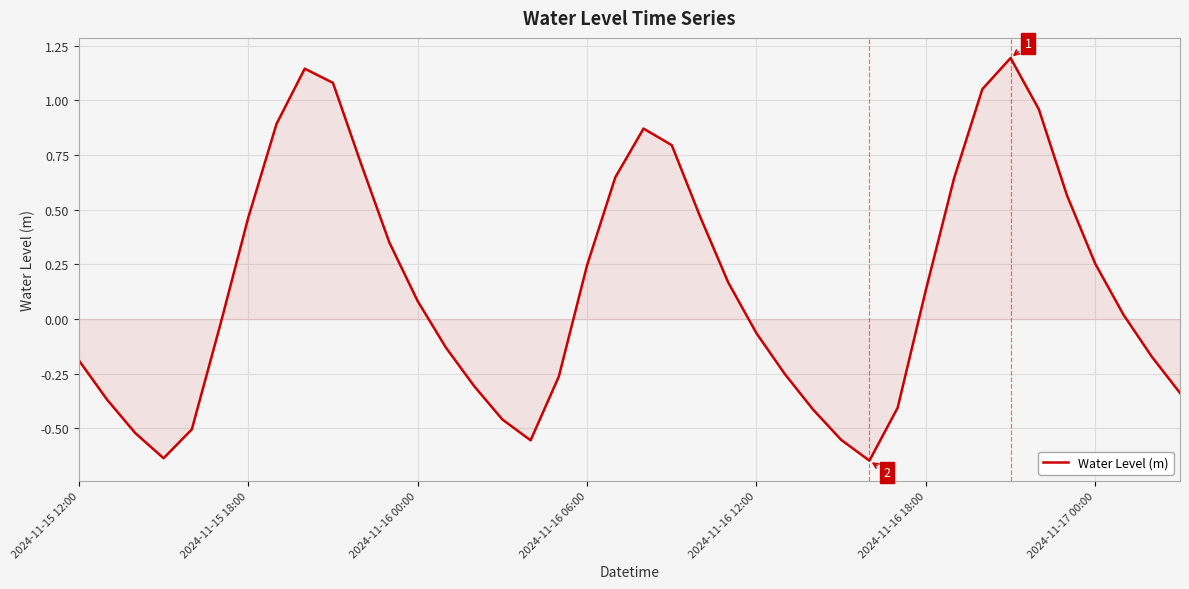

What is the maximum value shown in the chart?

1.2